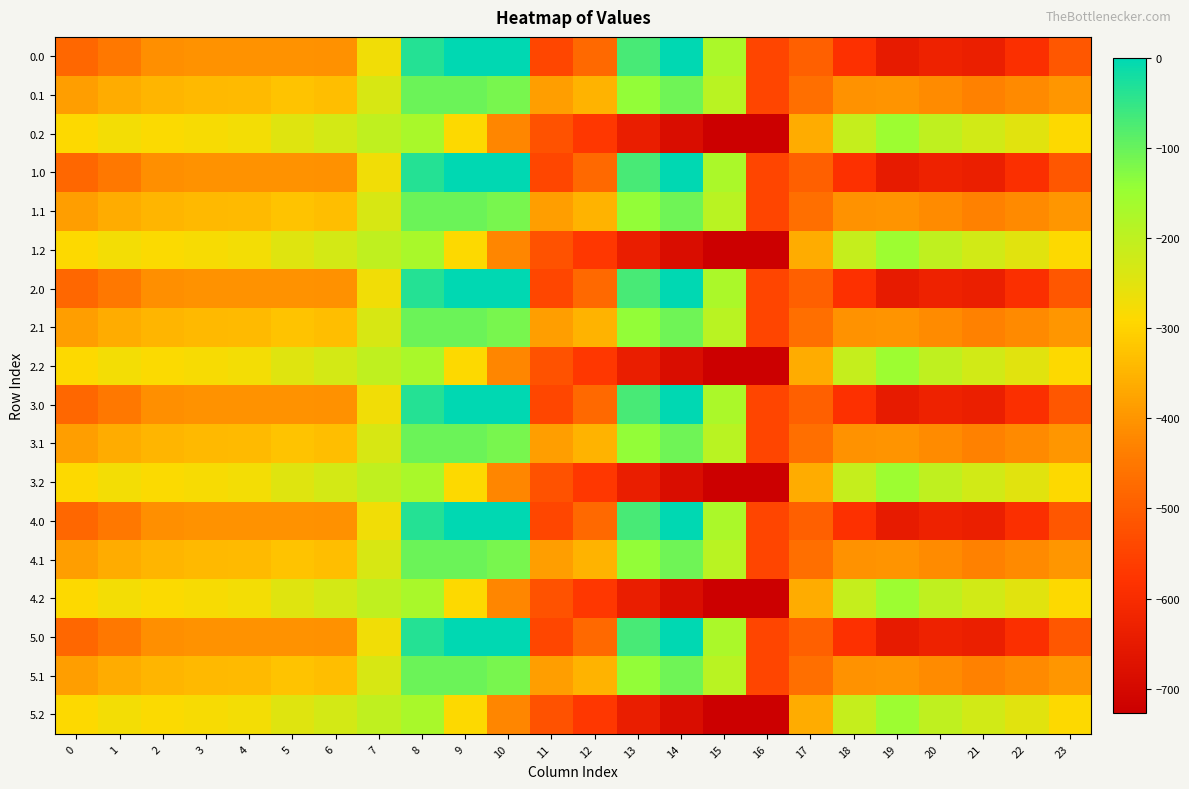

Which has a higher value, 8 or 21?

8